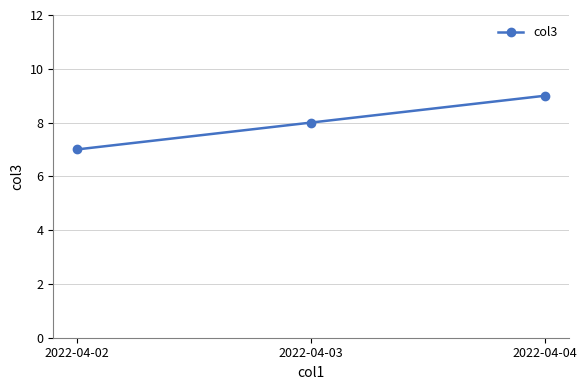

What is the difference between the maximum and minimum values?

2